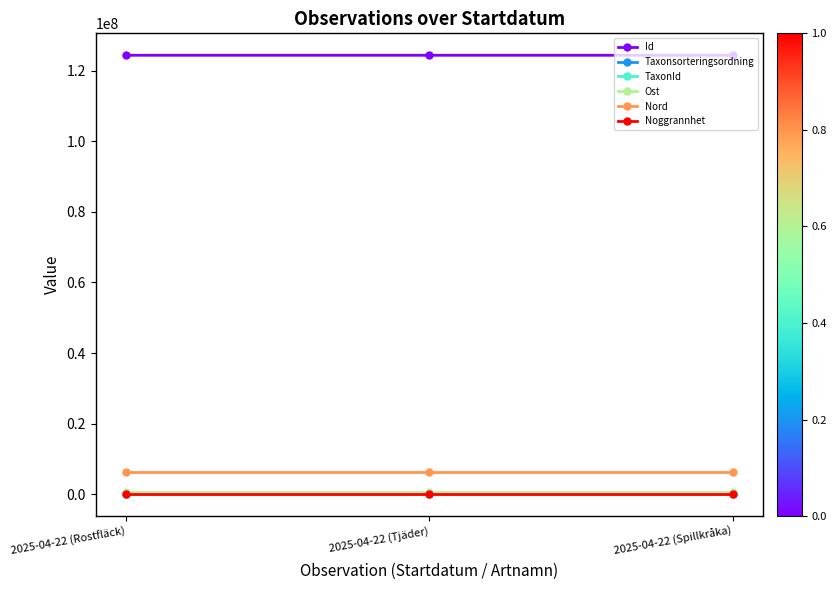

The value of Id at 2025-04-22 (Spillkråka) is 192406856. True or false?

False